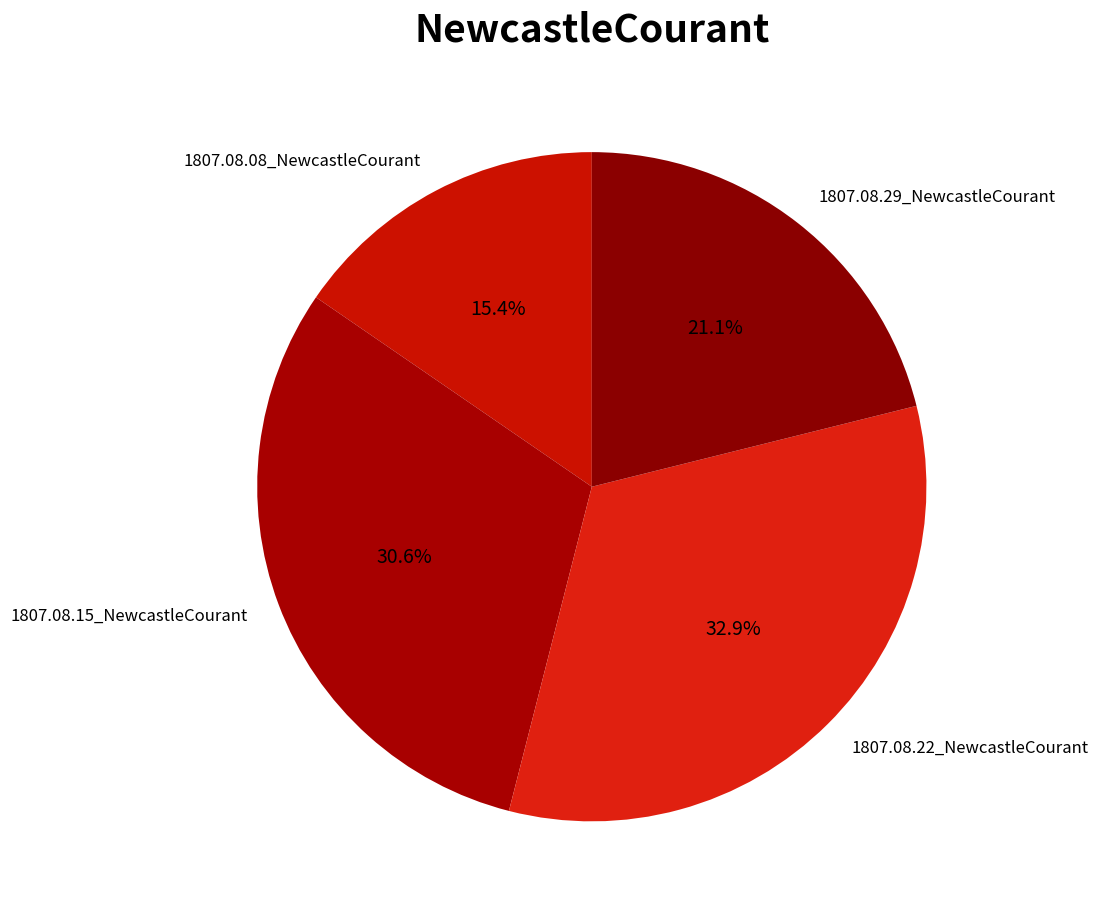

Combined, what portion of the pie is 1807.08.08_NewcastleCourant and 1807.08.29_NewcastleCourant?

36.5%